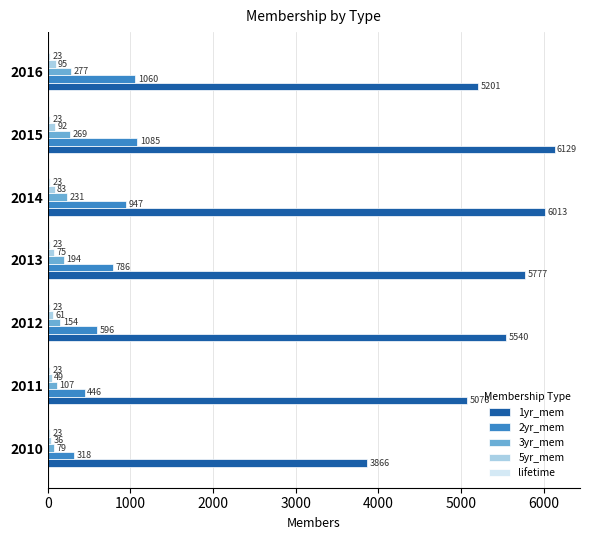

Which series has the largest total across all categories?

1yr_mem